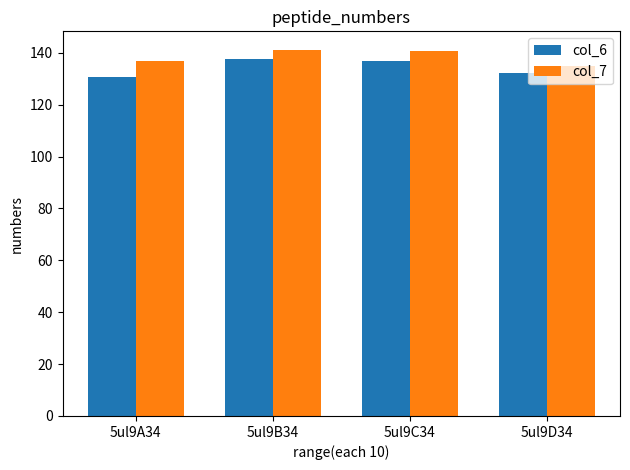

What is the sum of all col_7 values?

553.7